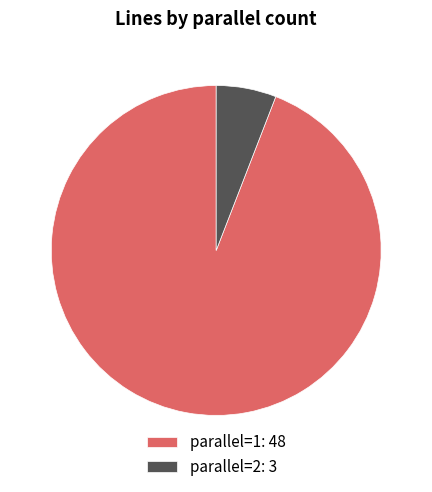

Does parallel=2: 3 represent more than half of the total?

No